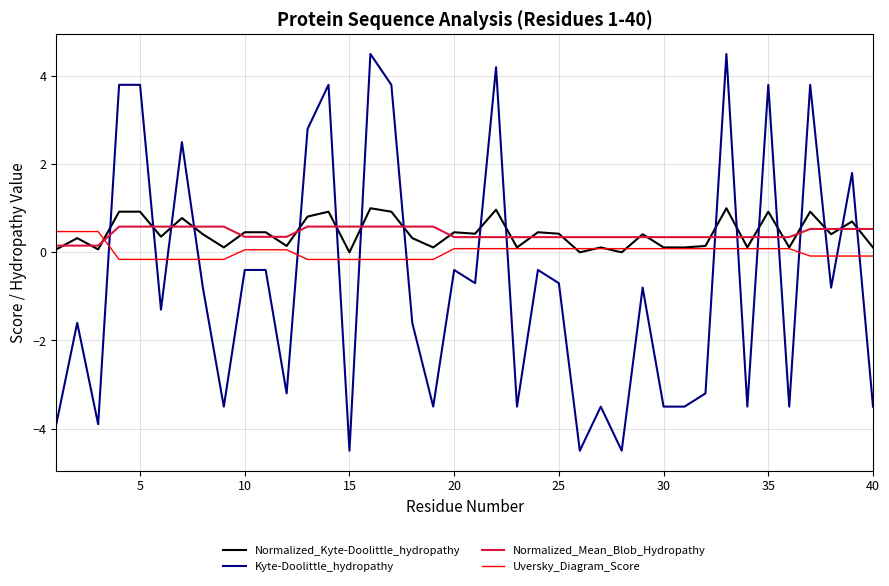

What are all the series names shown in the legend?

Normalized_Kyte-Doolittle_hydropathy, Kyte-Doolittle_hydropathy, Normalized_Mean_Blob_Hydropathy, Uversky_Diagram_Score